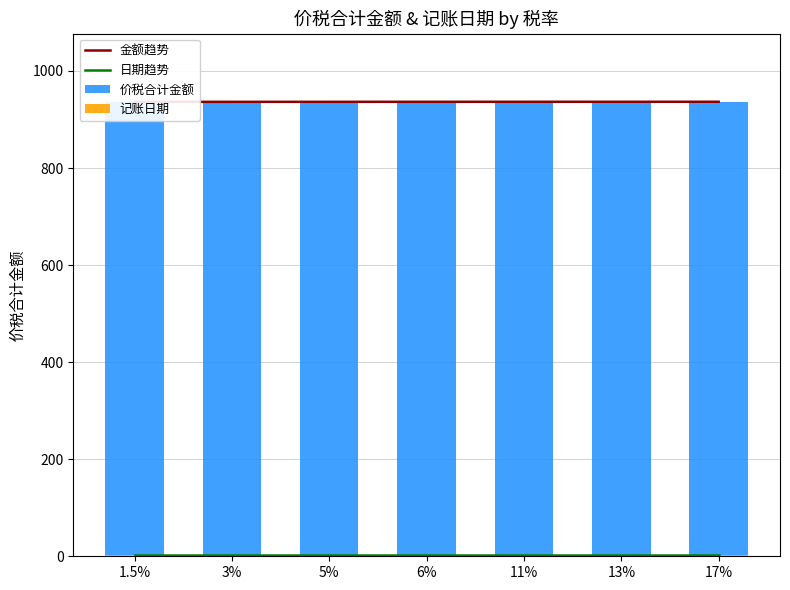

At which category is the sum across all series the highest?

17%